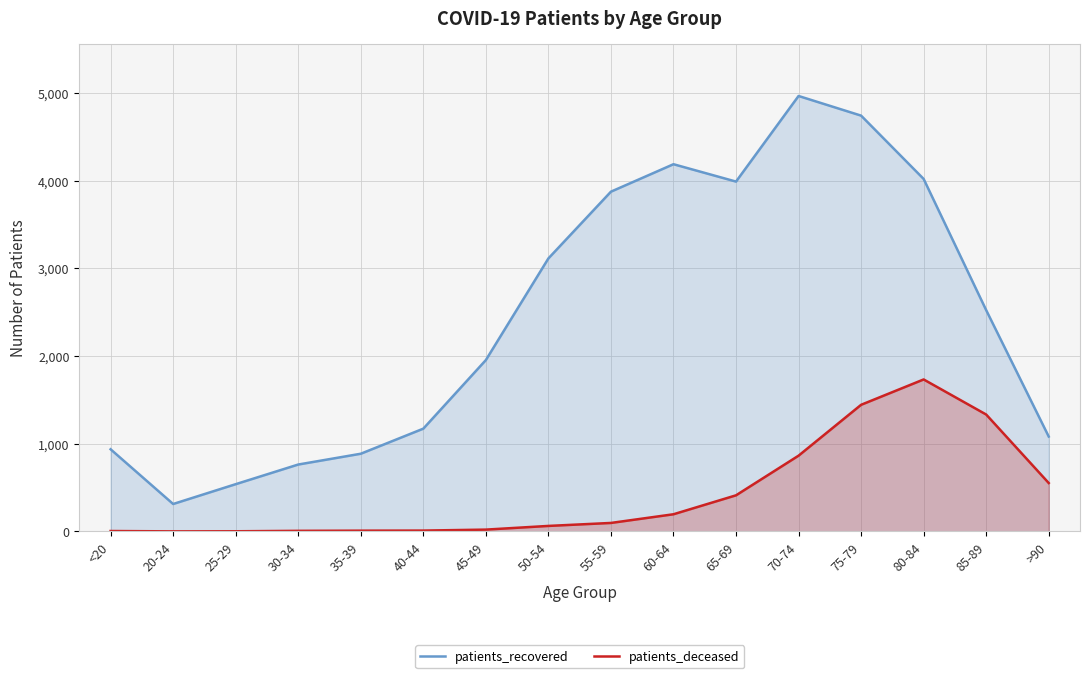

At which category does patients_recovered reach its first local valley?

20-24